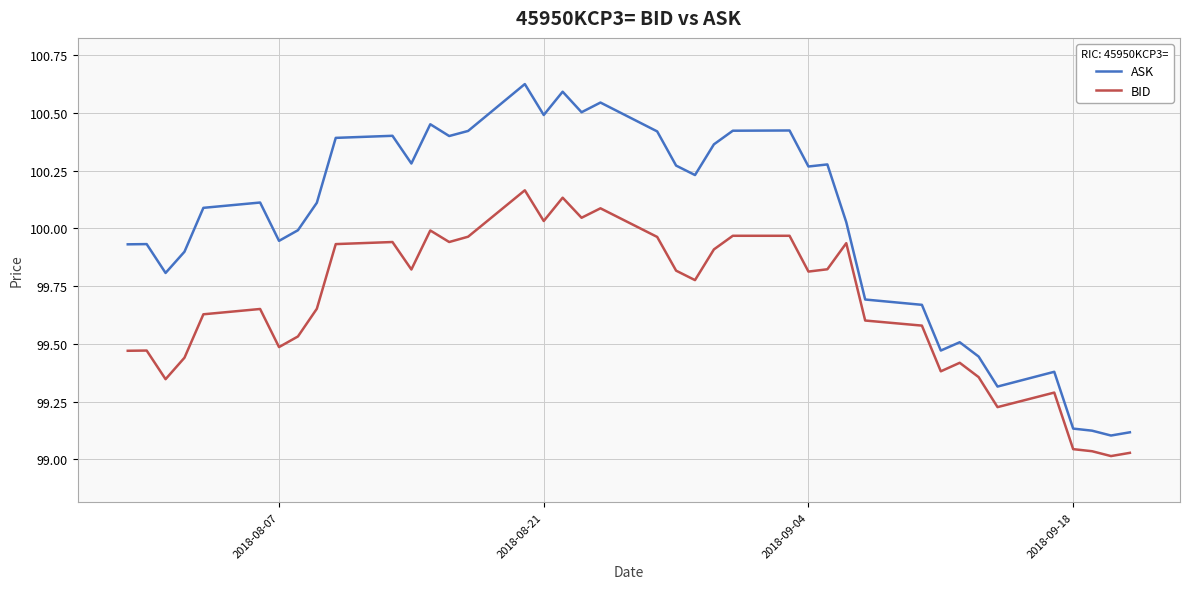

True or false: BID and ASK intersect in this chart.

False